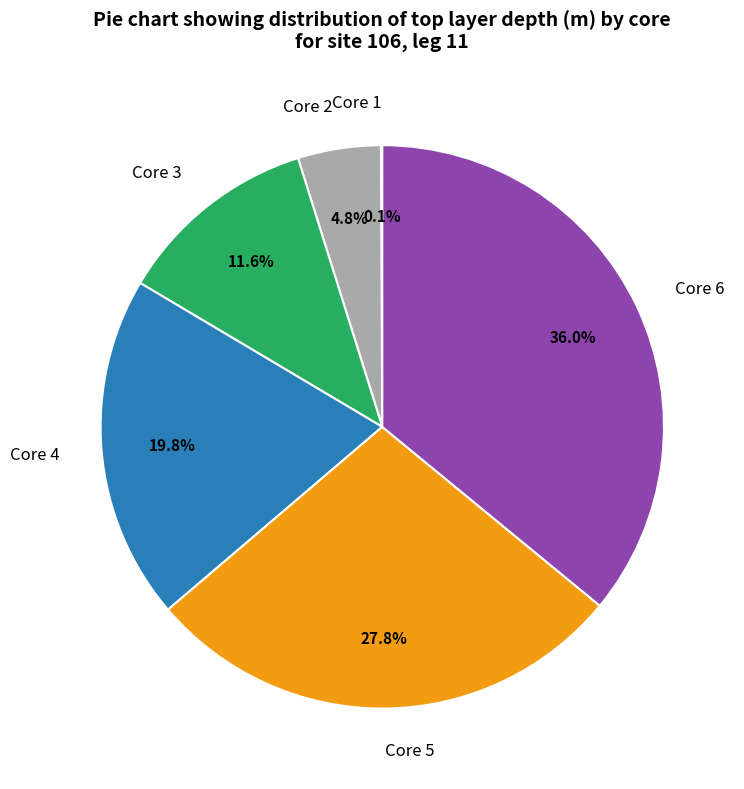

What percentage is NOT represented by Core 3?

88.4%